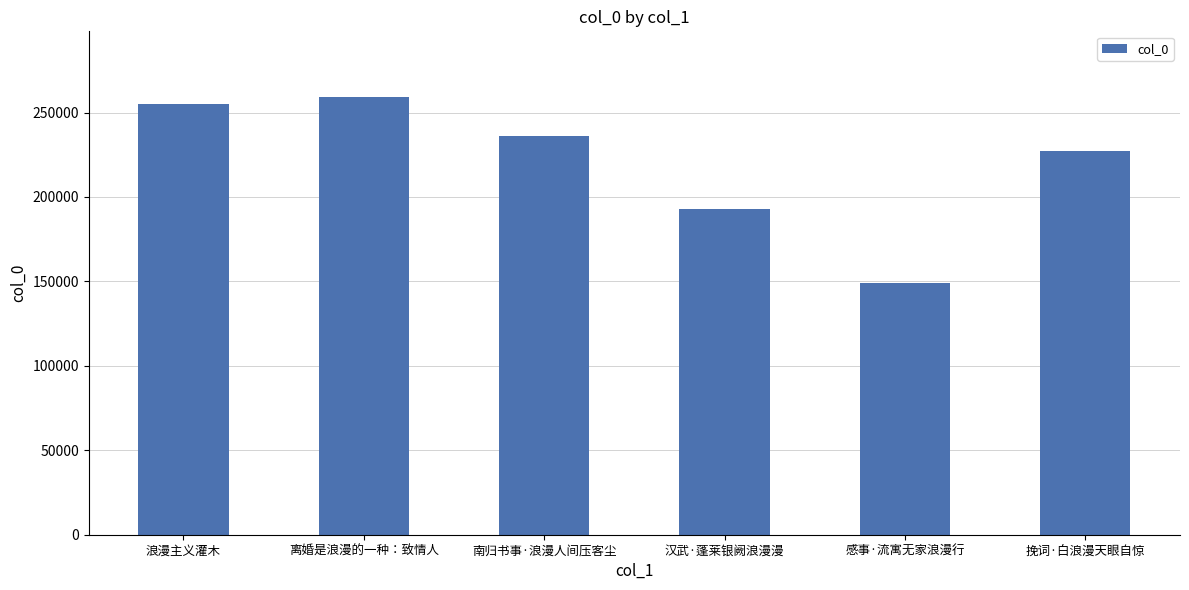

What is the change in value from 离婚是浪漫的一种：致情人 to 南归书事·浪漫人间压客尘?

-23360